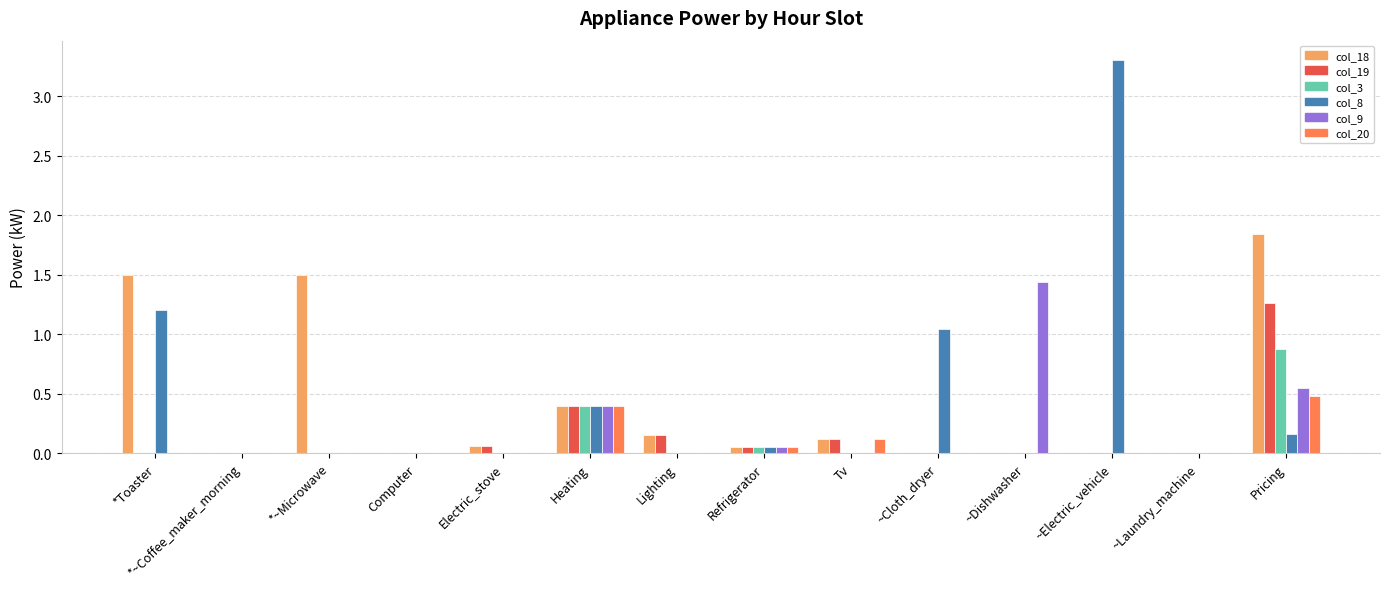

Which series changed the most between Heating and Pricing?

col_18